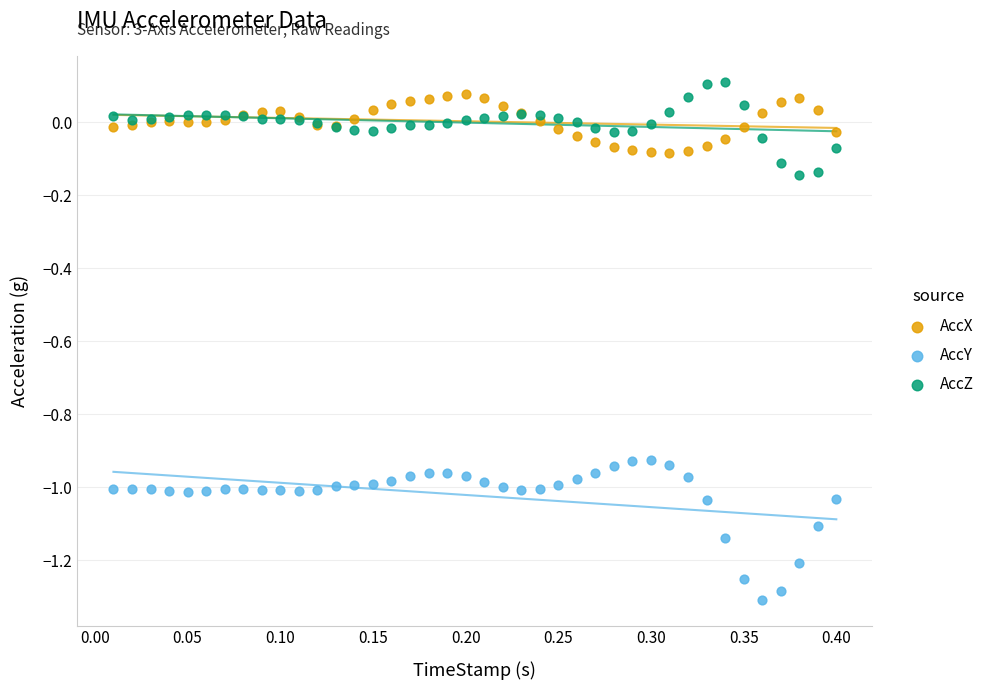

Which series reaches the minimum Y coordinate?

AccY